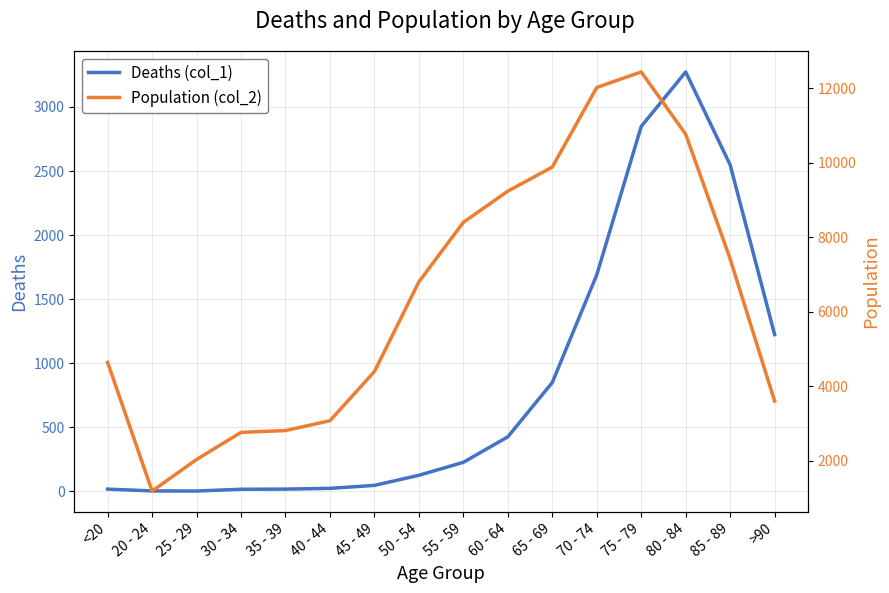

How many interior local valleys does the Deaths (col_1) series have?

1